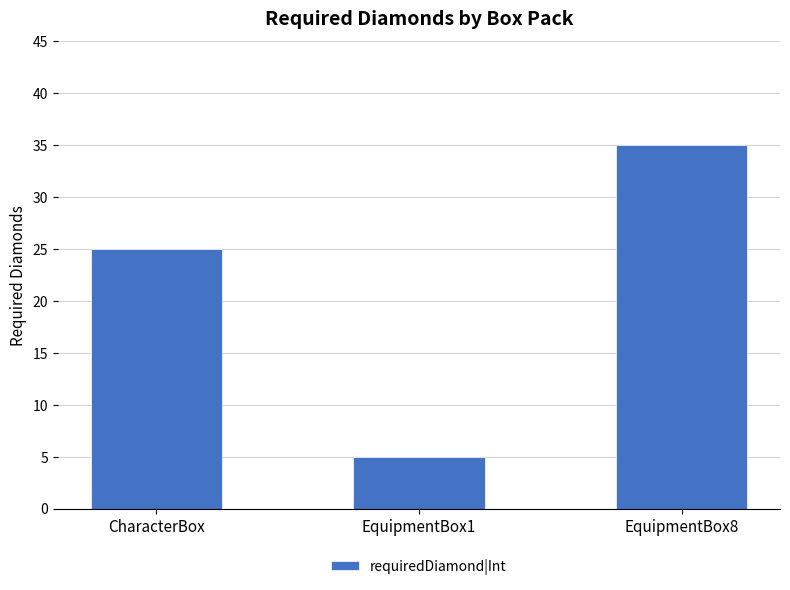

What is the difference between the maximum and minimum values?

30